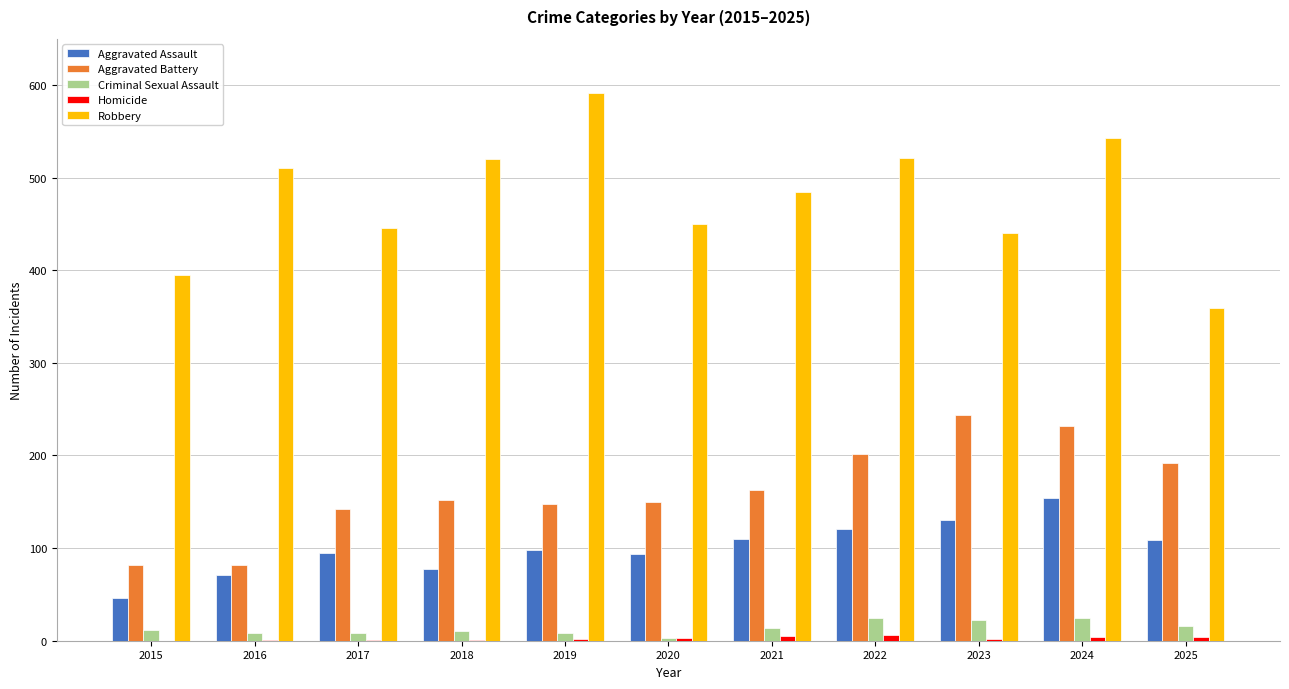

How many groups of bars are there?

11